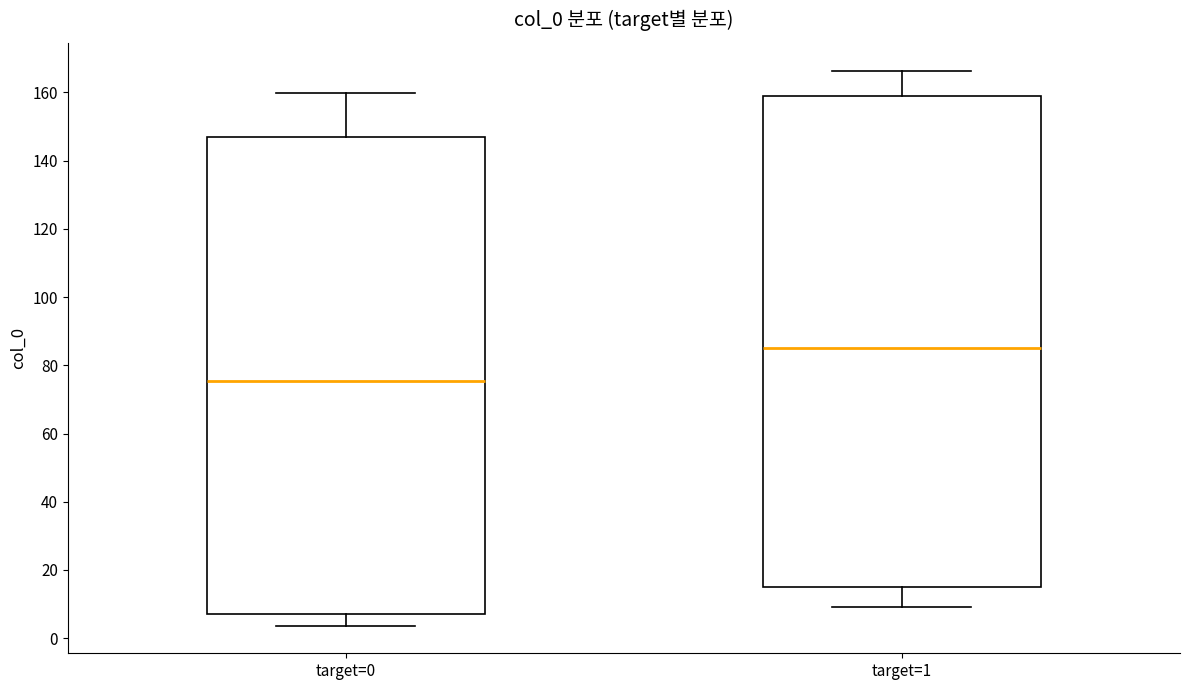

Reading left to right, transcribe this box plot: for each box, give where its median line is, the range the box spans, and where its two whiskers end, as read against the y-axis. The values are not printed on the chart, so give them approximately, as read against the axis.

target=0: median 76, box 8 to 148, whiskers 4 to 160
target=1: median 86, box 16 to 158, whiskers 10 to 166